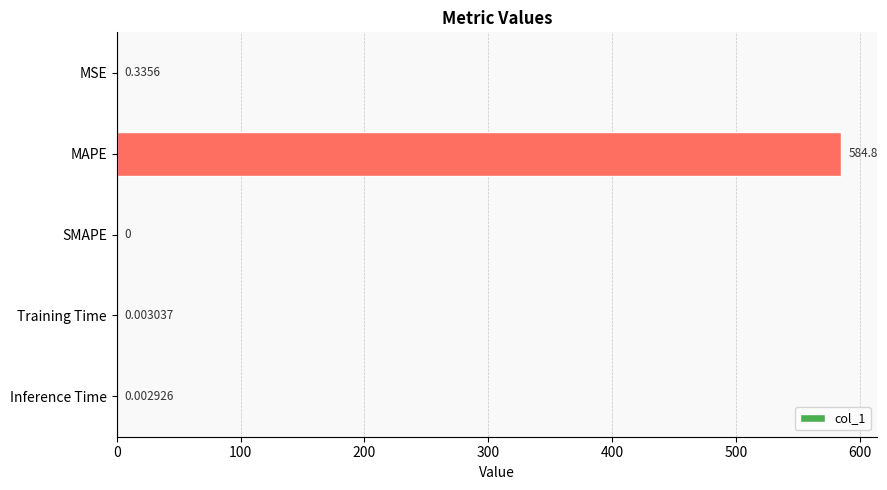

What is the change in value from MSE to SMAPE?

-0.3